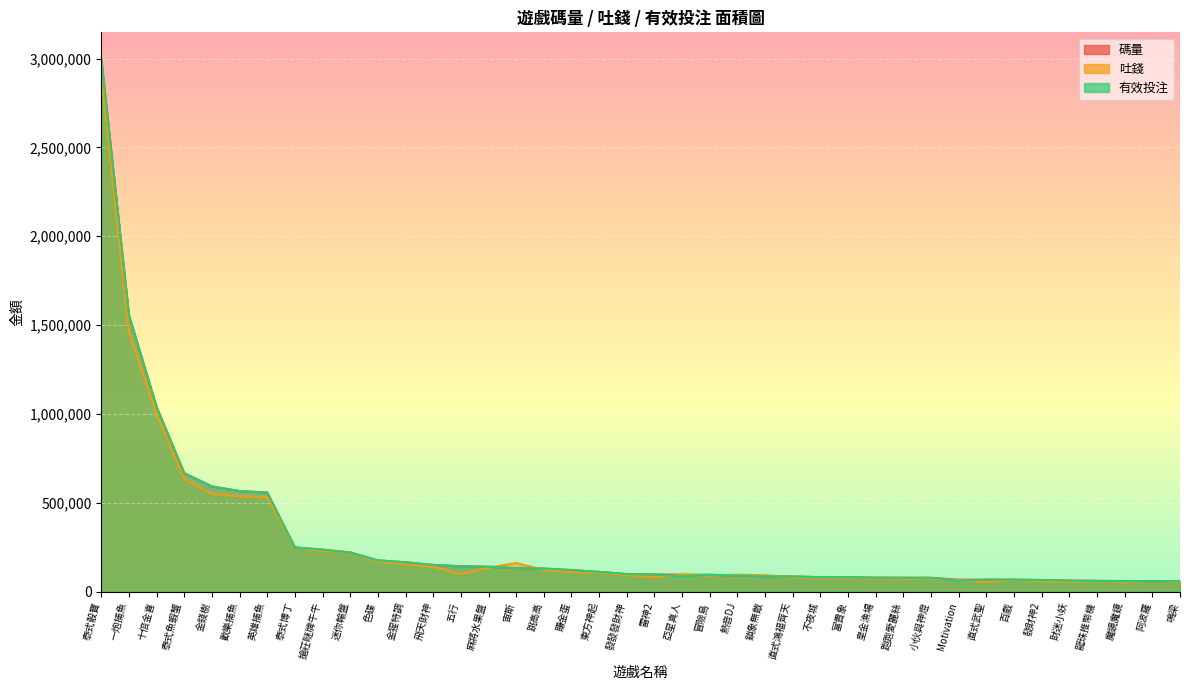

List the labels in order of 碼量 value, smallest first.

鳴梁, 阿波羅, 魔鏡魔鏡, 龍珠推幤機, 財迷小妖, 發財神2, 百戲, 直式武聖, Motivation, 小伙與神燈, 跑跑愛麗絲, 皇金漁場, 富貴象, 不夜城, 直式鴻福齊天, 鎖象無敵, 熱音DJ, 冒險島, 亞星真人, 雷神2, 發發發財神, 東方神起, 賺金蛋, 跳高高, 宙斯, 麻將水果盤, 五行, 飛天財神, 金猩特調, 色碟, 迷你輪盤, 搶莊瞇牌牛牛, 泰式博丁, 英雄捕魚, 歡樂捕魚, 金錢樹, 泰式魚蝦蟹, 十倍金喜, 一炮捕魚, 泰式骰寶